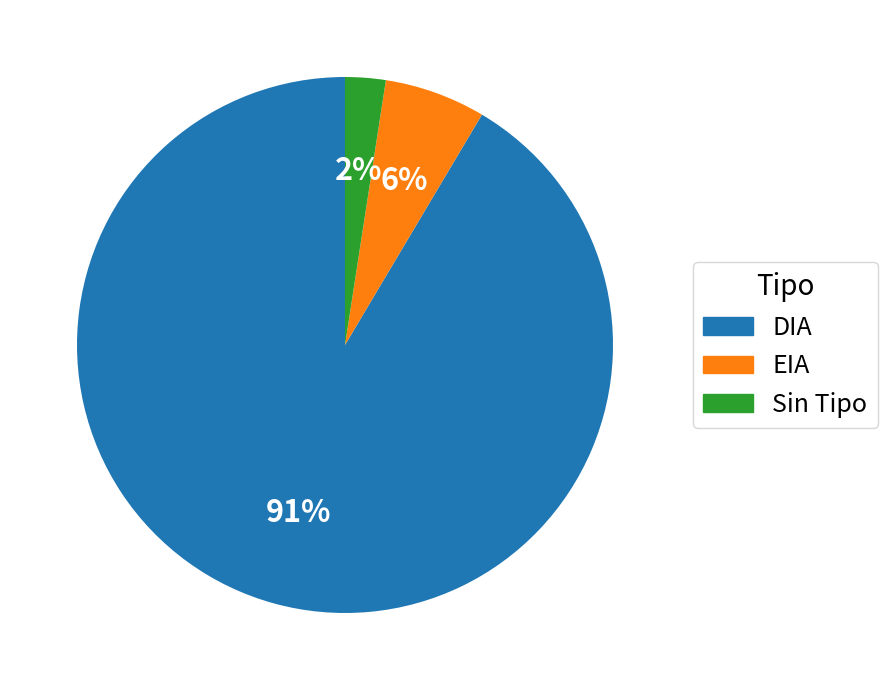

Count the number of slices in the pie.

3